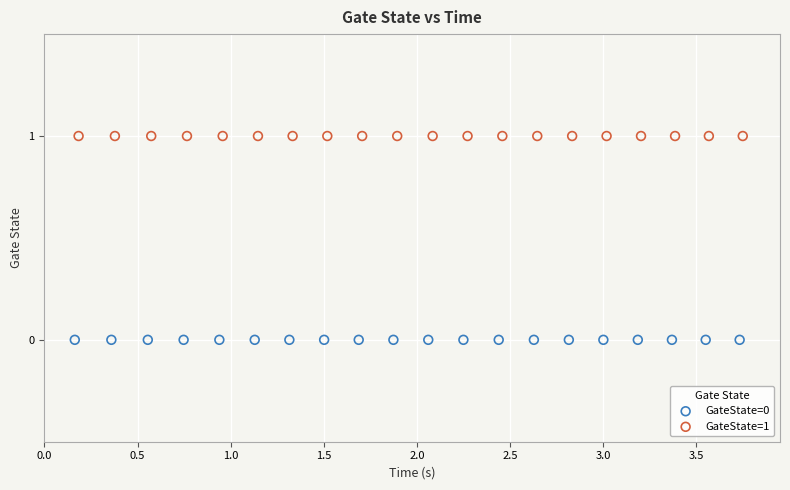

Which series reaches the maximum Y coordinate?

GateState=1